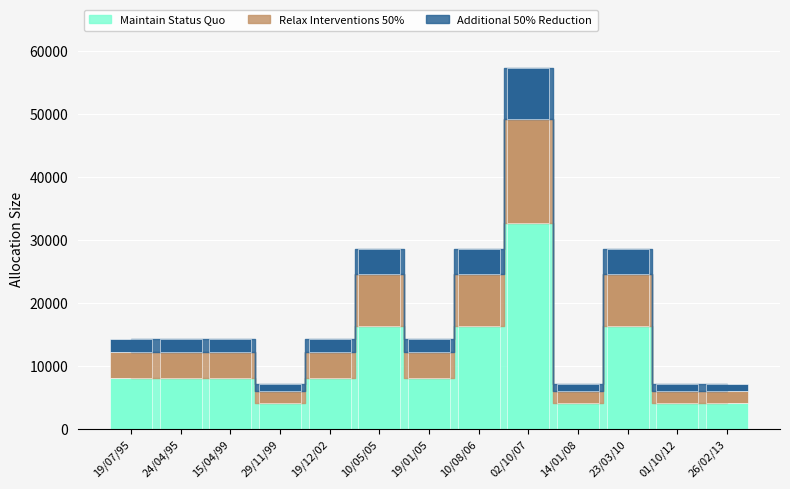

Which has a higher value, 19/07/95 or 15/04/99?

19/07/95